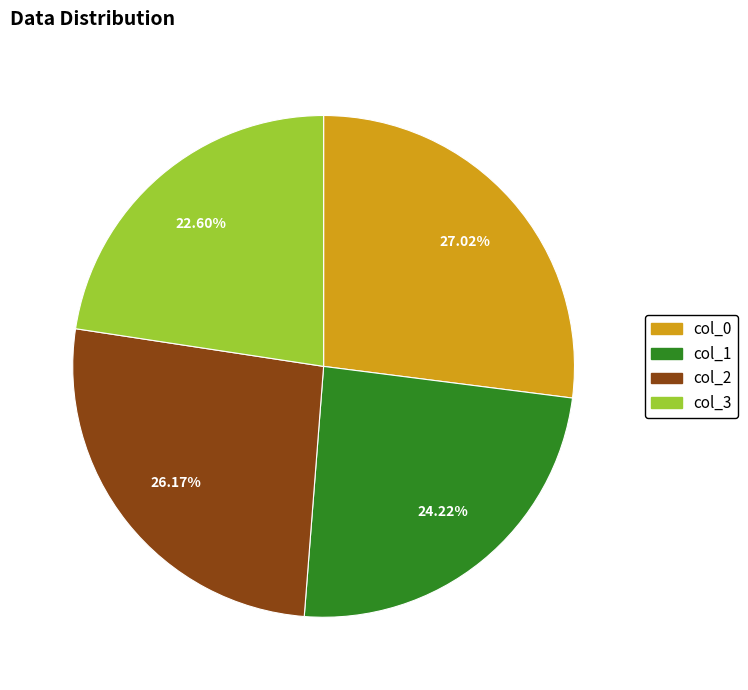

The col_1 slice represents 31% of the pie. True or false?

False